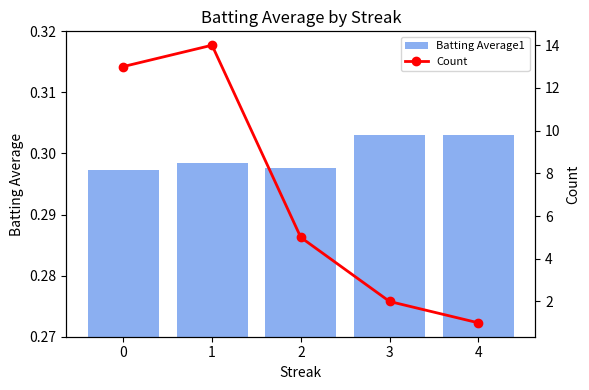

What is the sum of the Batting Average1 values at 2 and 4?

0.6